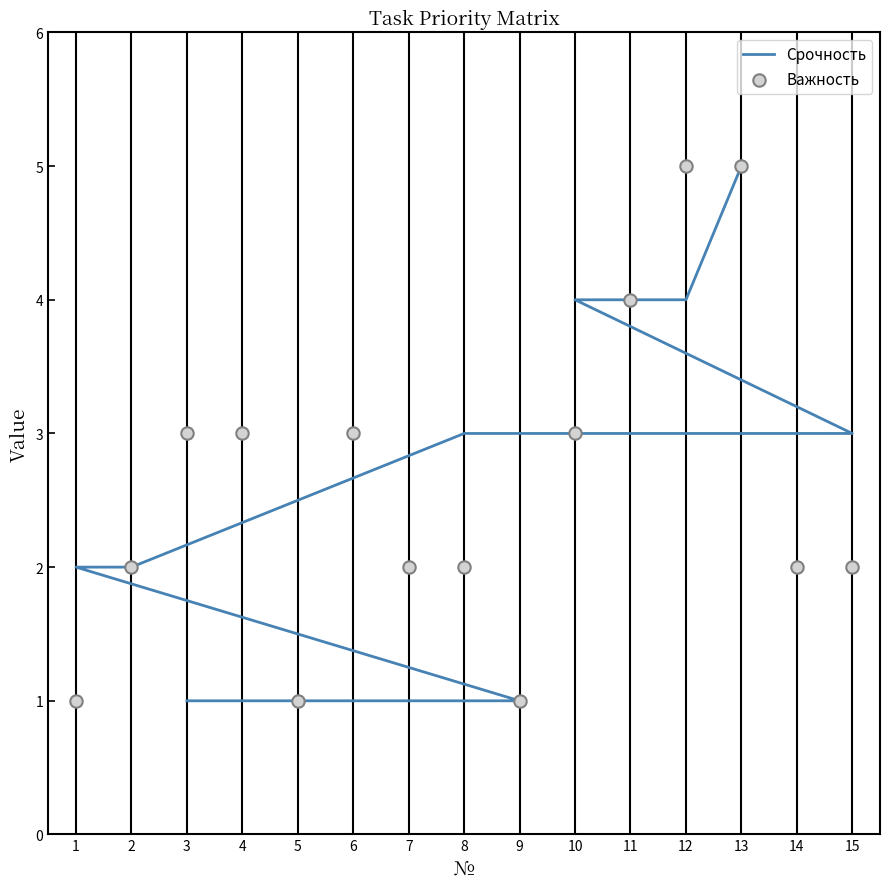

What are all the series names shown in the legend?

Срочность, Важность